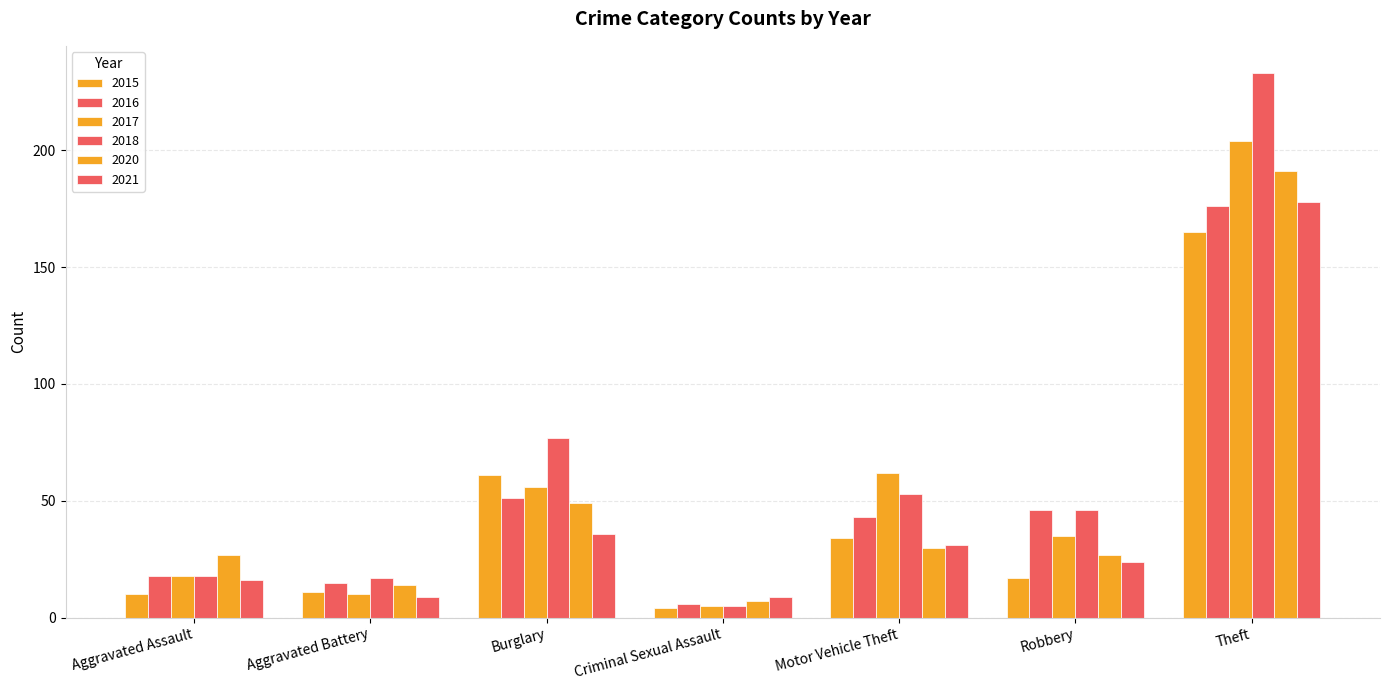

What is the value of the 2018 bar at the 4th from the left?

5